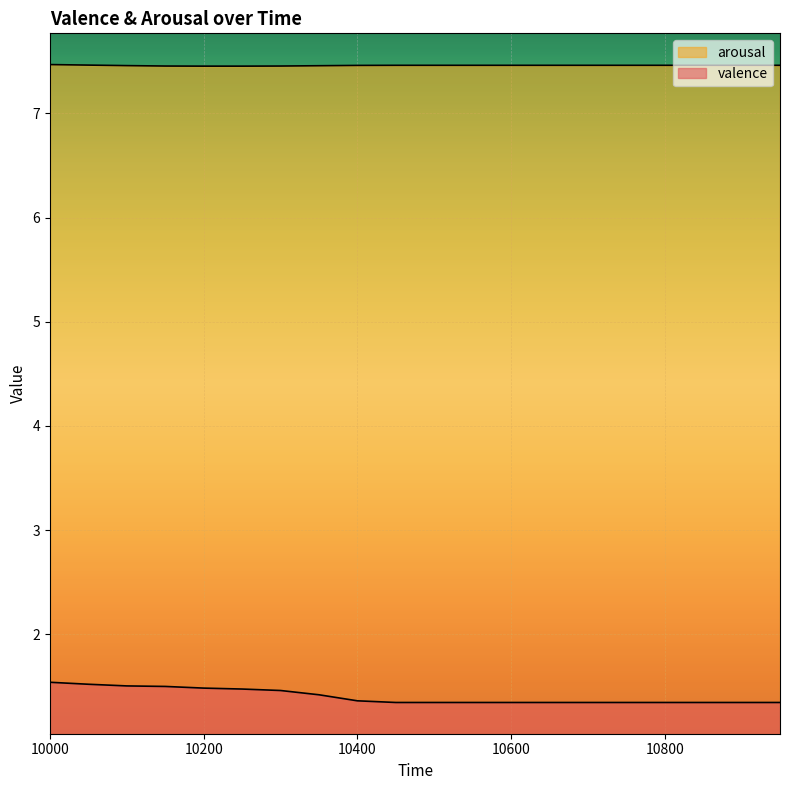

The valence series shows 1.5 at 10150. True or false?

True